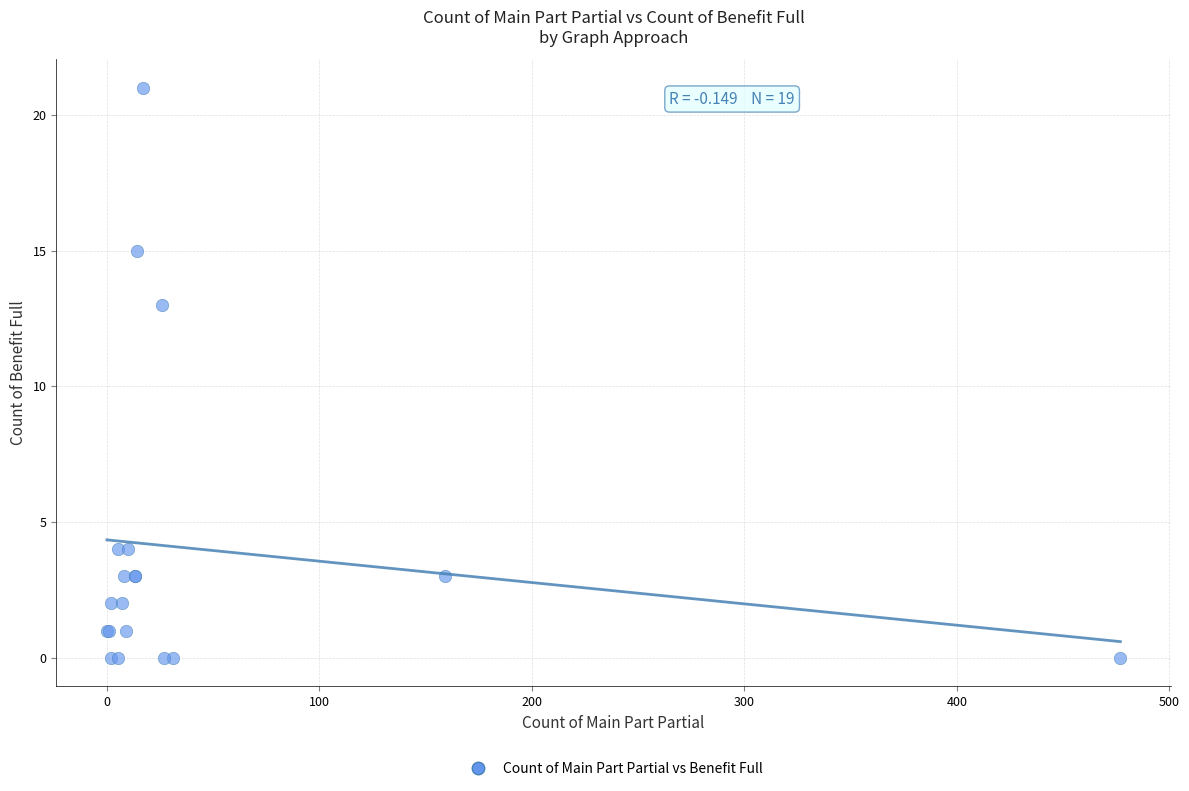

What Y value in the scatter plot is closest to 10?

13